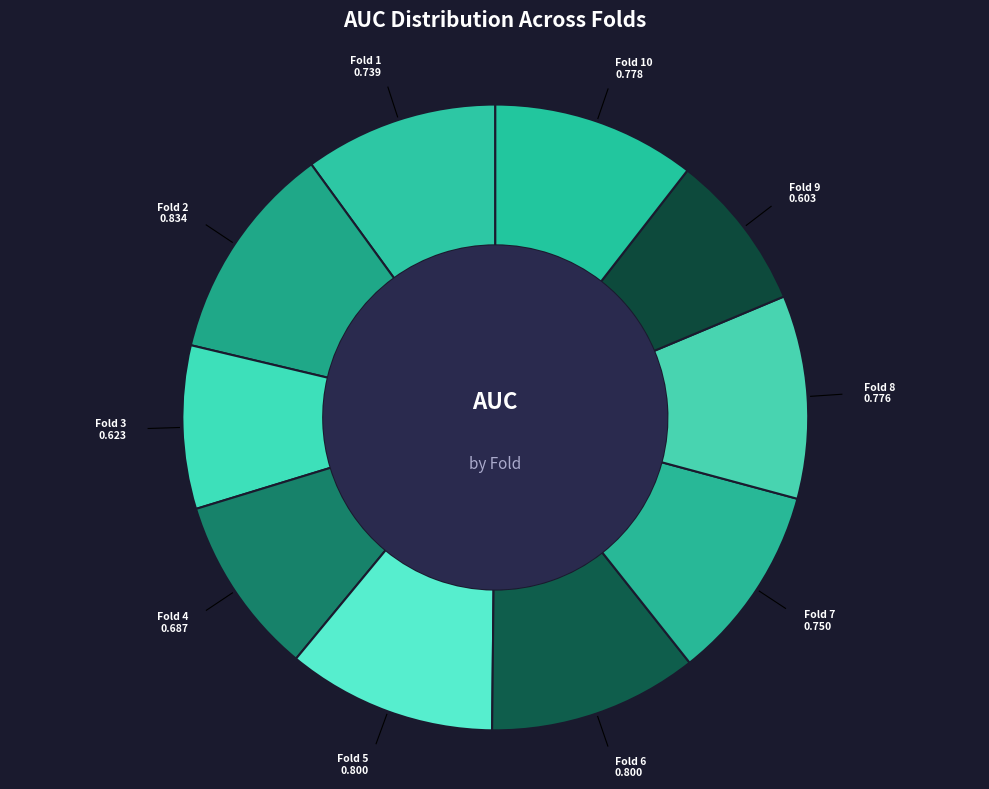

How many slices are in this pie chart?

10